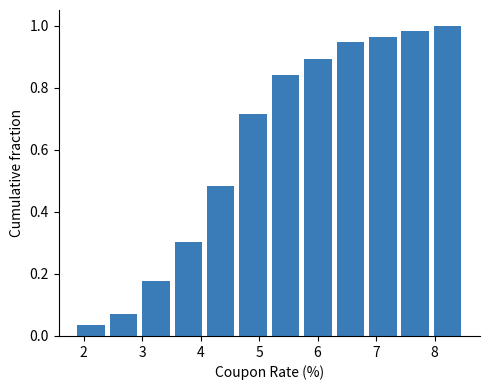

Reading left to right, transcribe this chart: for each bar, give the range it covers on the x-axis and its height. Neither the bar edges nor the heights are printed on the chart, so give them approximately, as read against the axes.

1.9 to 2.4: 0.04
2.4 to 3.0: 0.08
3.0 to 3.5: 0.18
3.5 to 4.1: 0.30
4.1 to 4.6: 0.48
4.6 to 5.2: 0.72
5.2 to 5.7: 0.84
5.7 to 6.3: 0.90
6.3 to 6.8: 0.94
6.8 to 7.4: 0.96
7.4 to 7.9: 0.98
7.9 to 8.5: 1.00